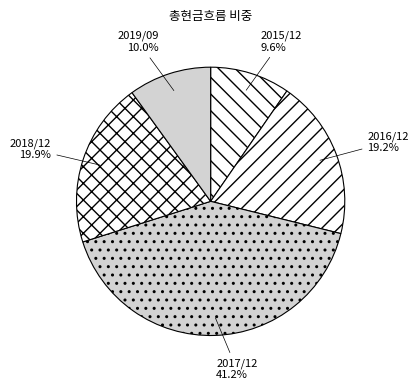

Is it true that 2016/12 is 19% of the pie?

True